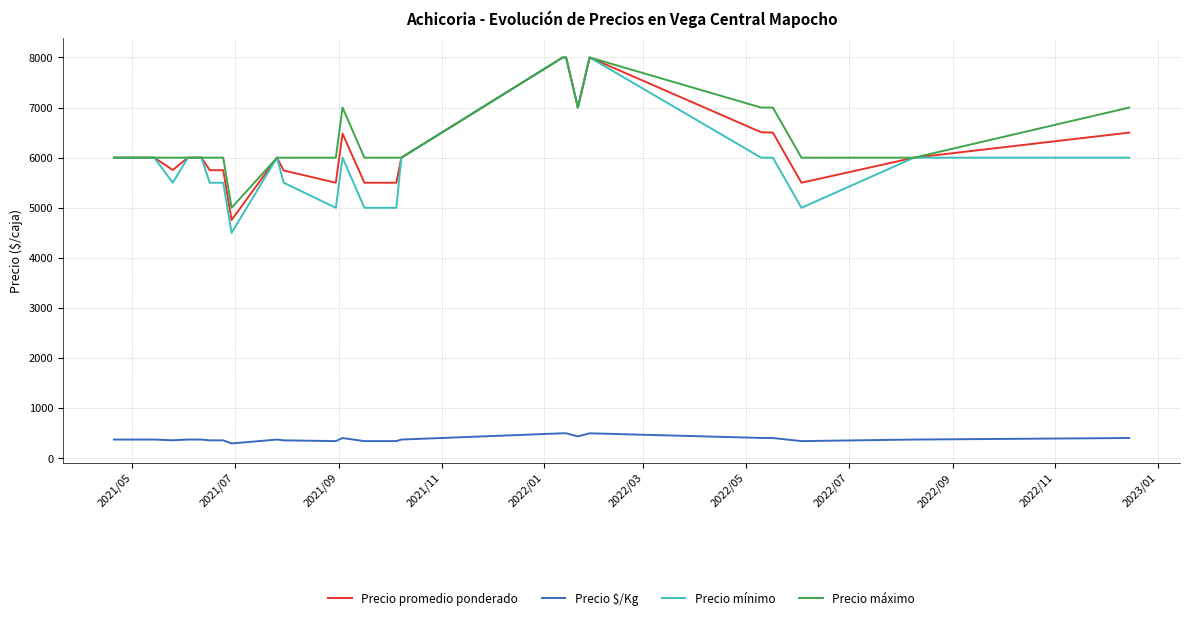

Which series has the largest range (max minus min)?

Precio mínimo